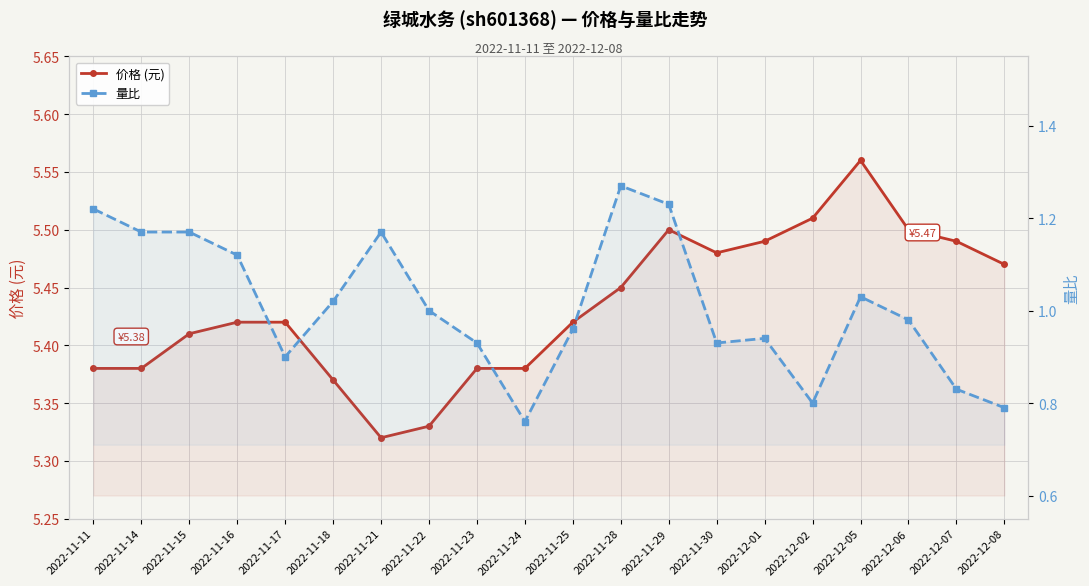

What is the highest value of the 价格 (元) series?

5.6